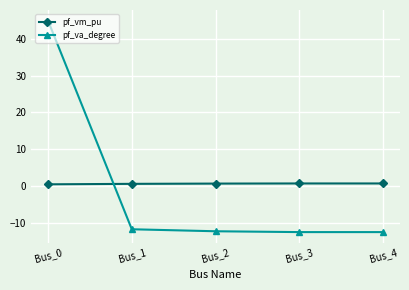

Between Bus_0 and Bus_3, which series saw the biggest shift?

pf_va_degree